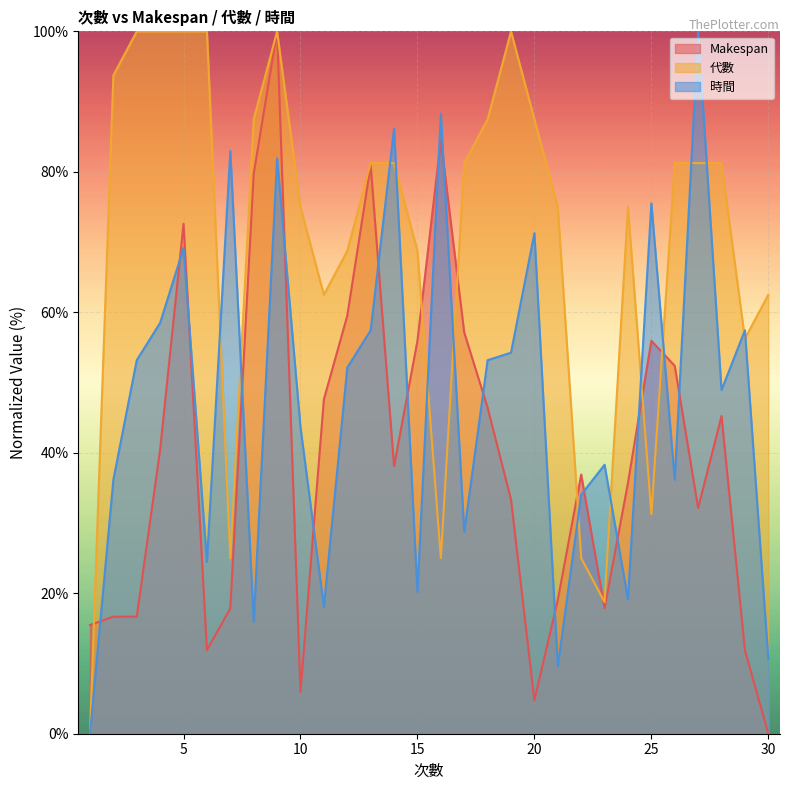

What are all the series names shown in the legend?

Makespan, 代數, 時間